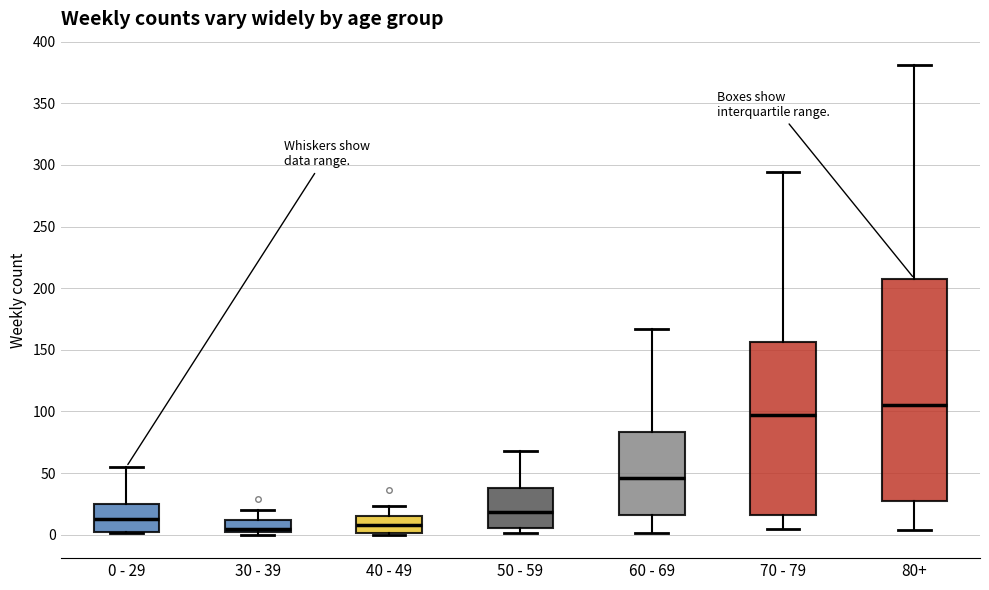

Comparing the boxes themselves (not the whiskers), which one is the tallest?

80+